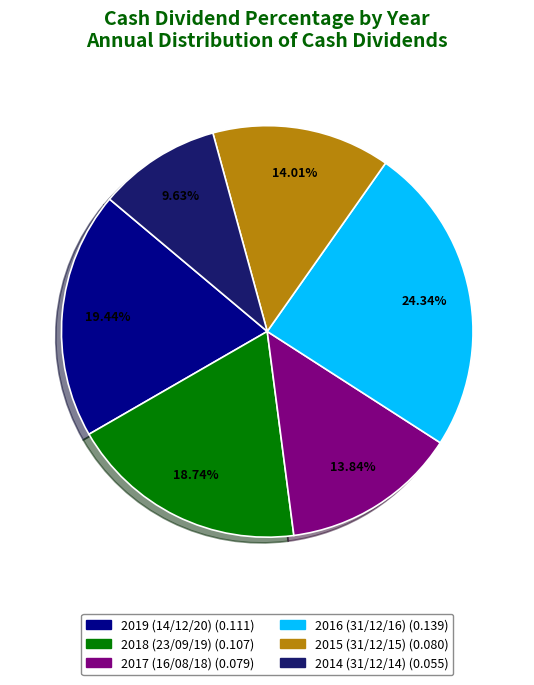

Count the number of slices in the pie.

6